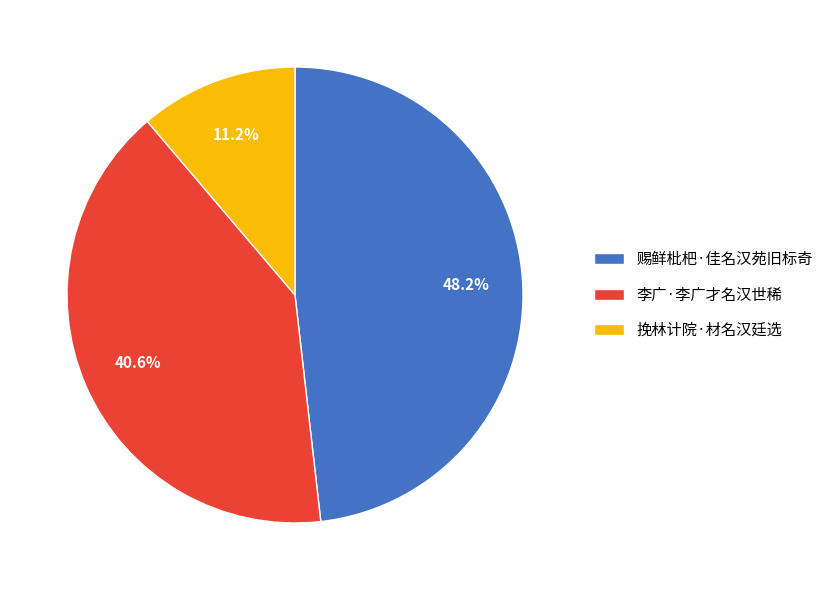

What is the smallest slice in the pie chart?

挽林计院·材名汉廷选